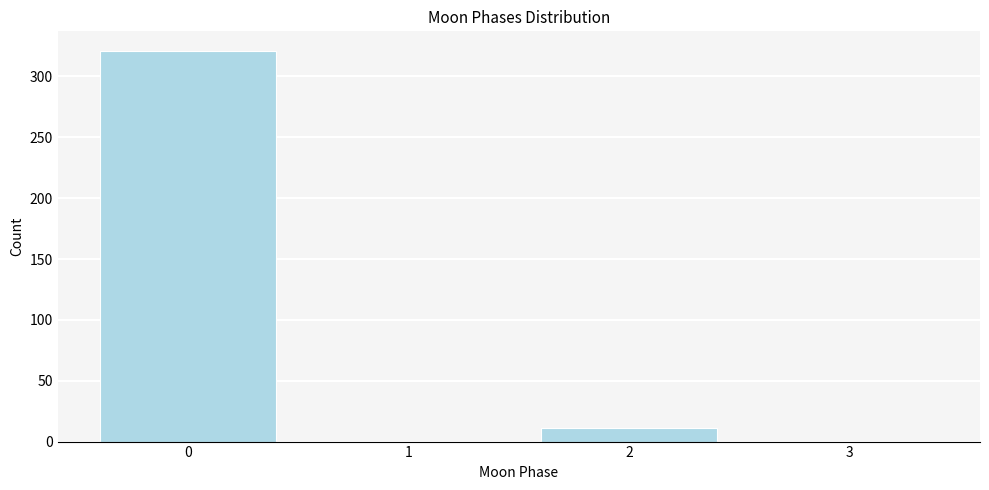

Reading left to right, list all the values displayed in this chart.

0=321	1=0	2=11	3=0